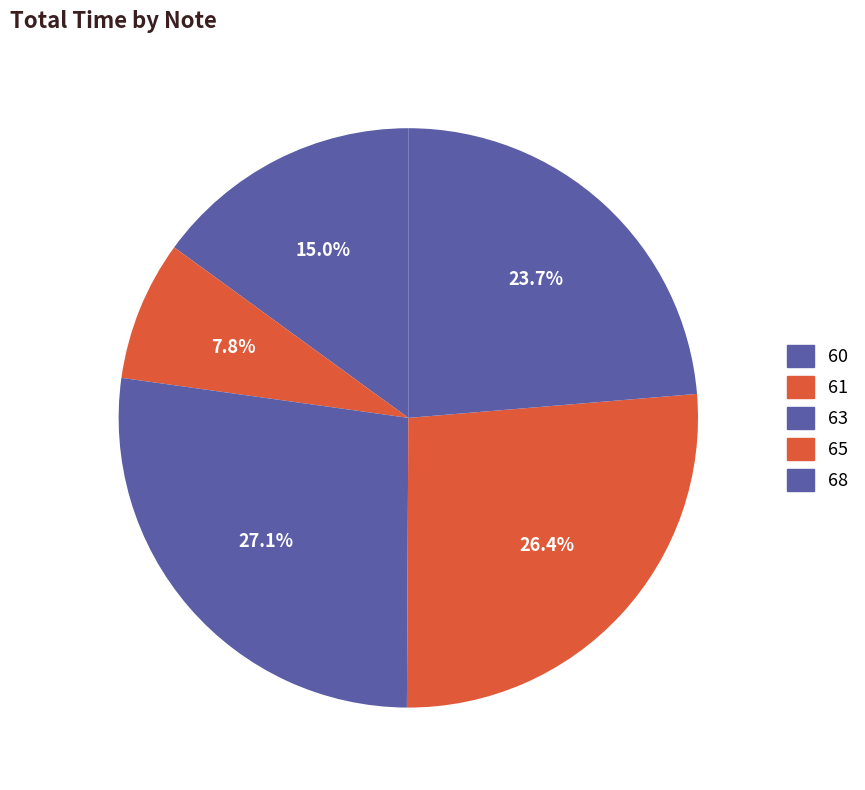

Is there a majority slice in this chart?

No